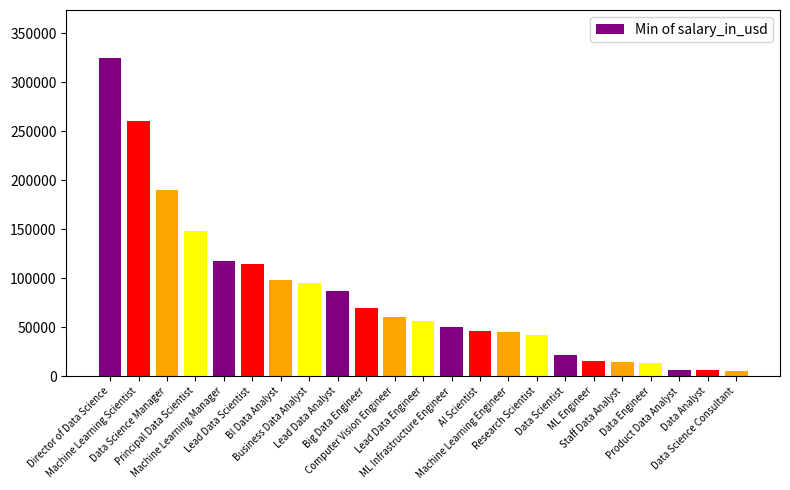

What is the greatest value displayed?

325000